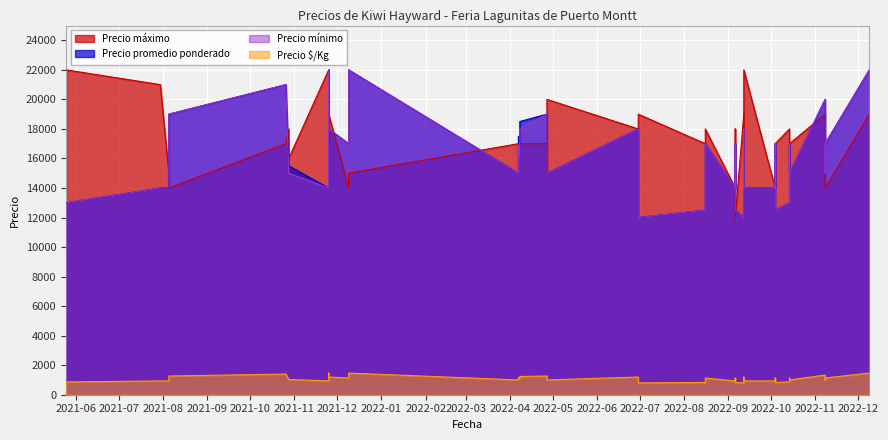

At which category is the sum across all series the highest?

2022-12-09